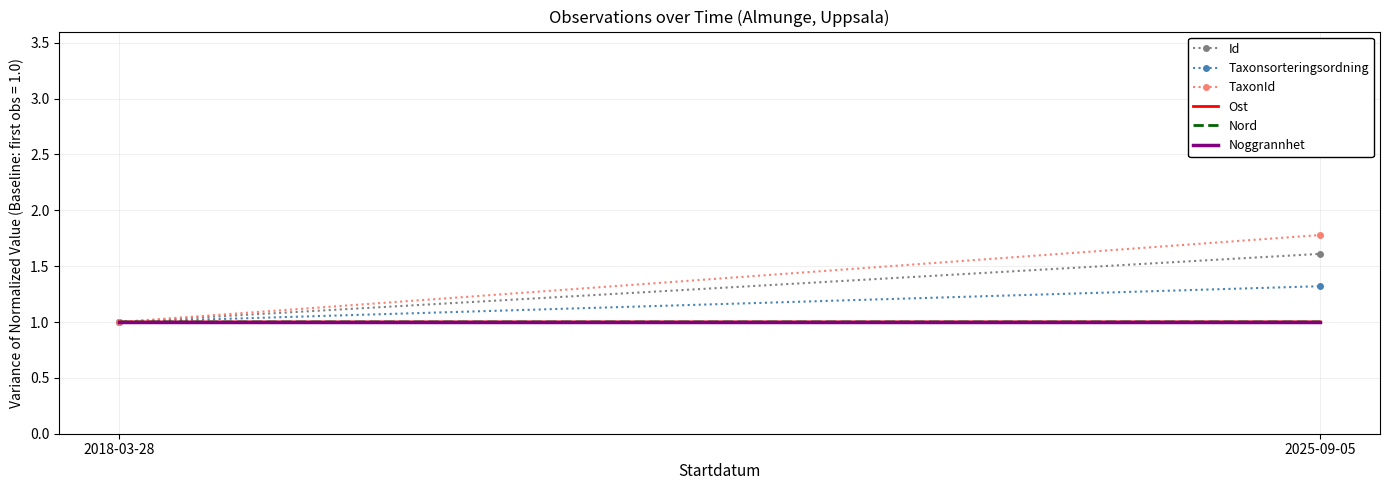

Rank the categories by Taxonsorteringsordning value from highest to lowest.

2025-09-05, 2018-03-28